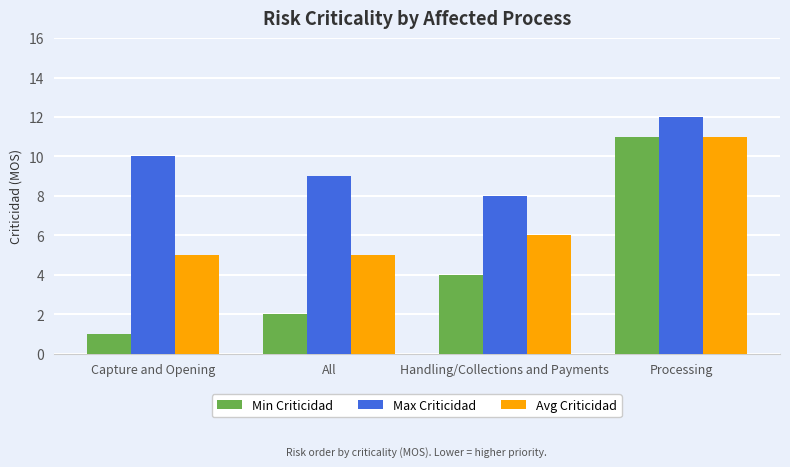

True or false: Min Criticidad has a value of 11 at Processing.

True